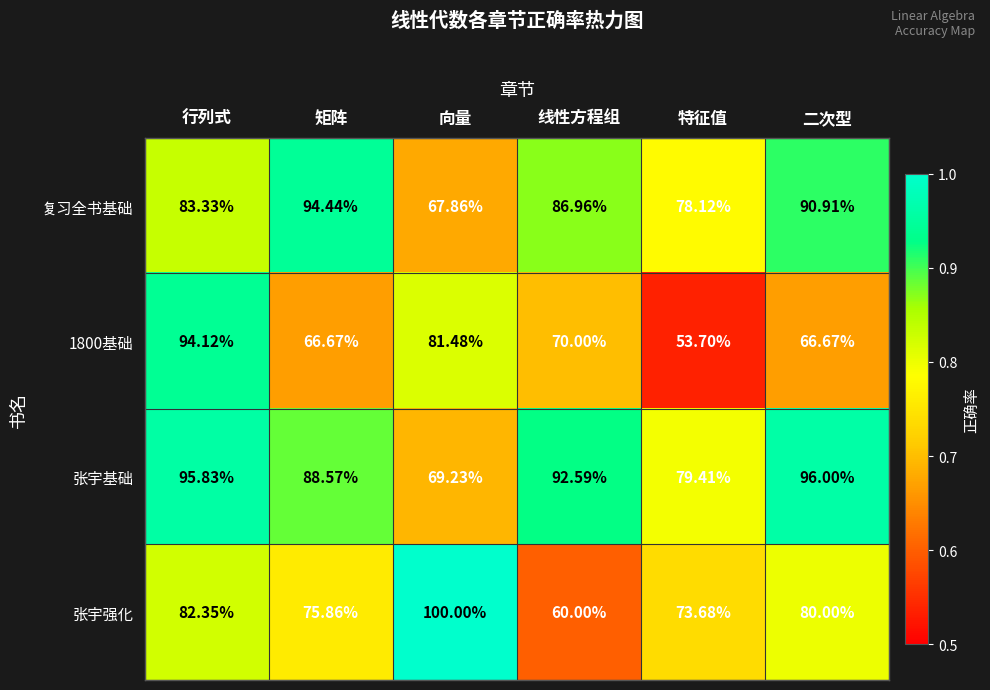

Where does the 张宇强化 series first go above 80?

行列式